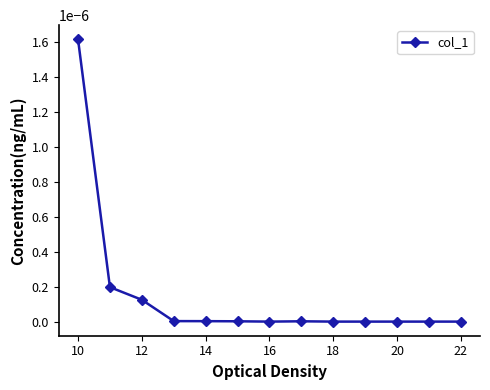

Is it true that the value at 22 is 0.0?

True